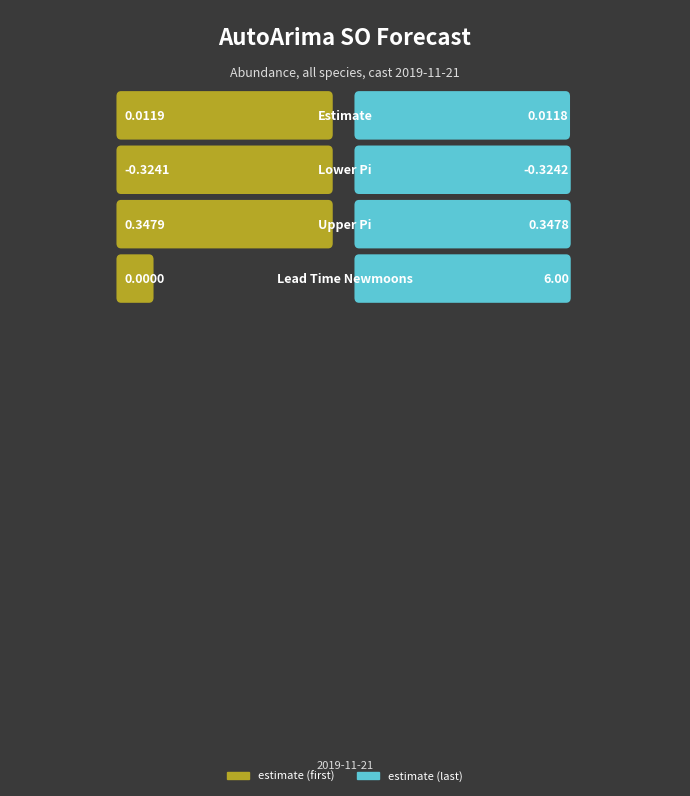

Where is upper_pi nearest to the value 0?

11/2019